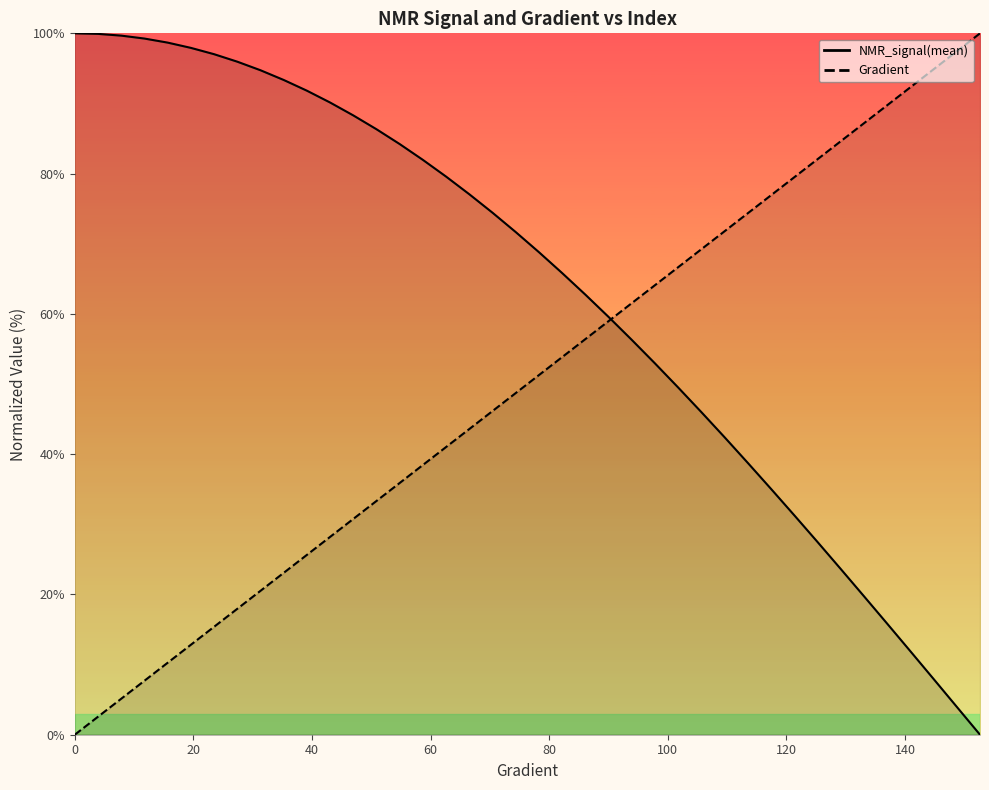

Reading left to right, what are all the values shown in this chart?

Gradient: 0.0	2.6	5.1	7.7	10.3	12.8	15.4	17.9	20.5	23.1	25.6	28.2	30.8	33.3	35.9	38.5	41.0	43.6	46.2	48.7	51.3	53.8	56.4	59.0	61.5	64.1	66.7	69.2	71.8	74.4	76.9	79.5	82.1	84.6	87.2	89.7	92.3	94.9	97.4	100.0
NMR_signal(mean): 100.0	99.9	99.7	99.3	98.7	97.9	97.0	96.0	94.7	93.4	91.8	90.1	88.3	86.3	84.2	82.0	79.6	77.1	74.4	71.7	68.8	65.8	62.7	59.6	56.3	52.9	49.5	46.0	42.4	38.7	35.0	31.3	27.5	23.6	19.7	15.8	11.9	7.9	4.0	0.0